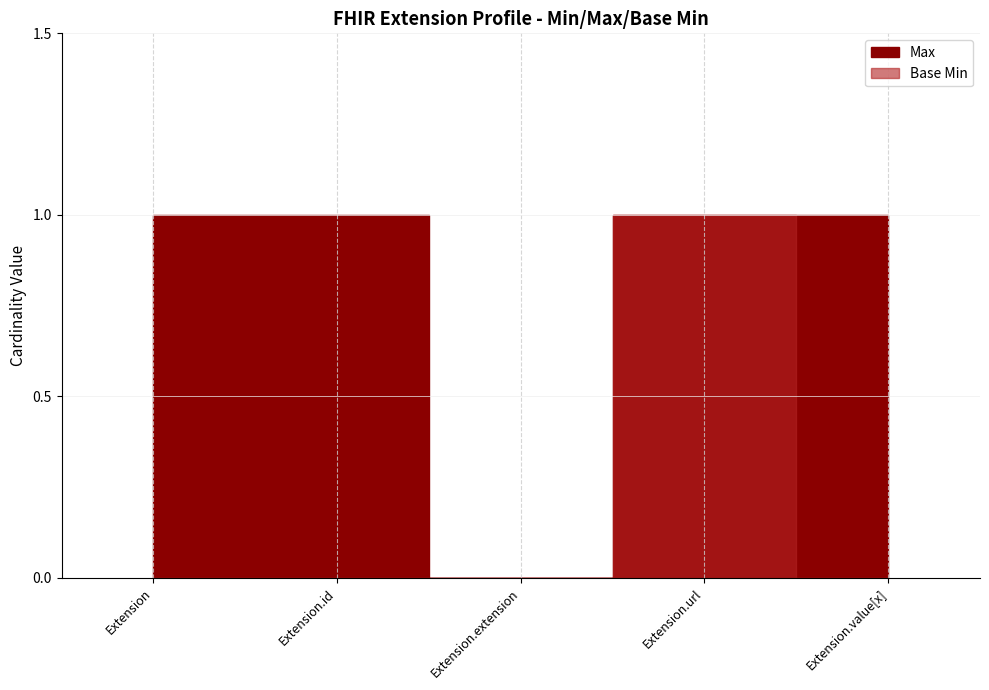

At which category does Max reach its first local valley?

Extension.extension